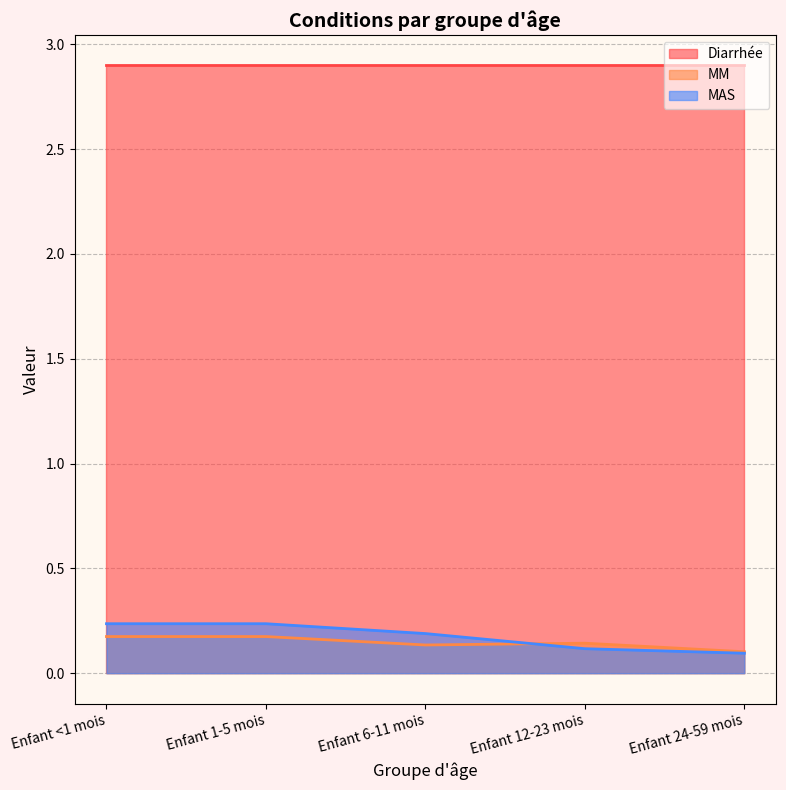

Does the chart display data point markers on the line(s)?

No